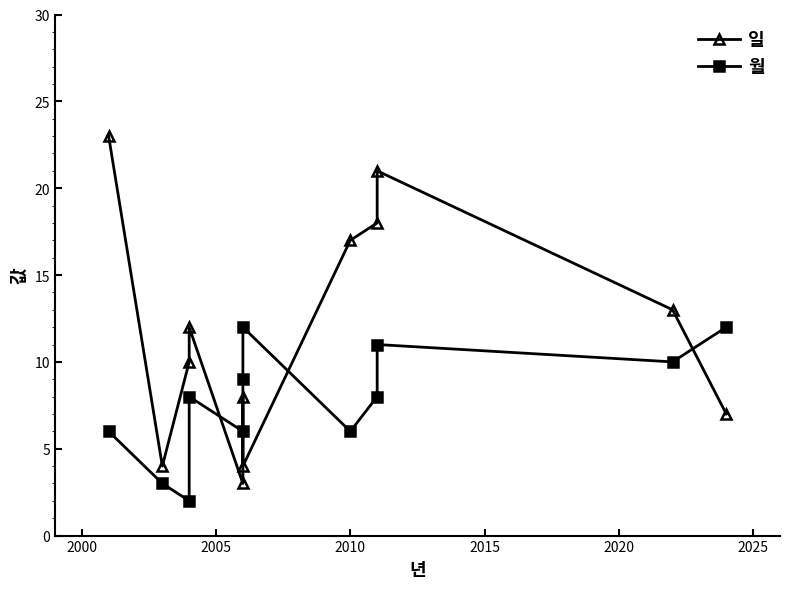

What is the value of the 일 point at the 10th from the left?

21